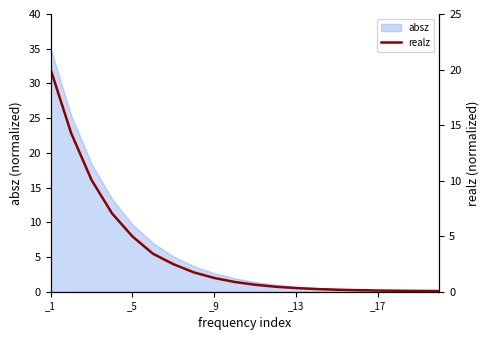

What is the difference between the values at 14 and 19?

0.1